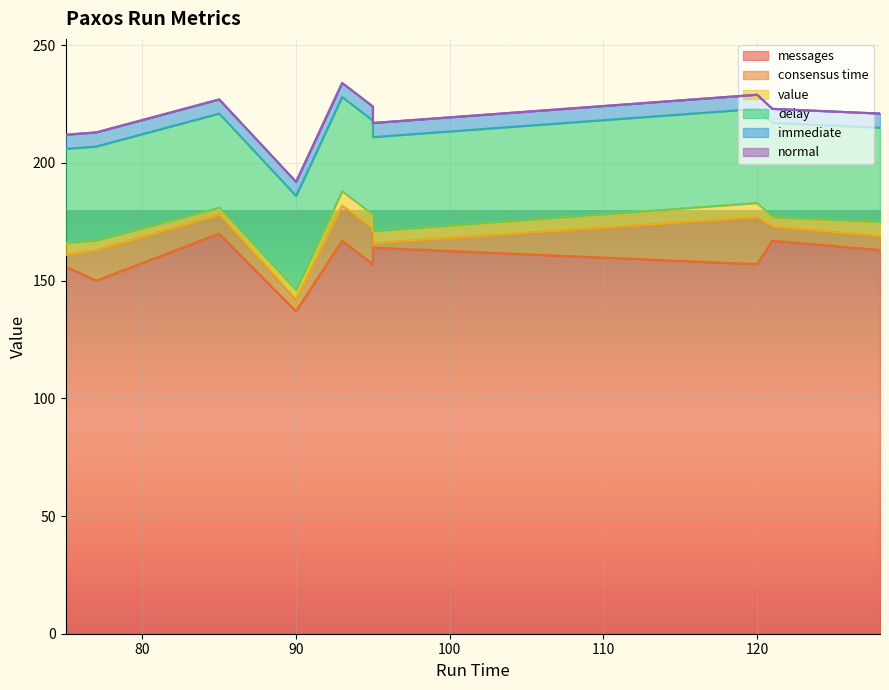

What is the total value across all series at 120?

229